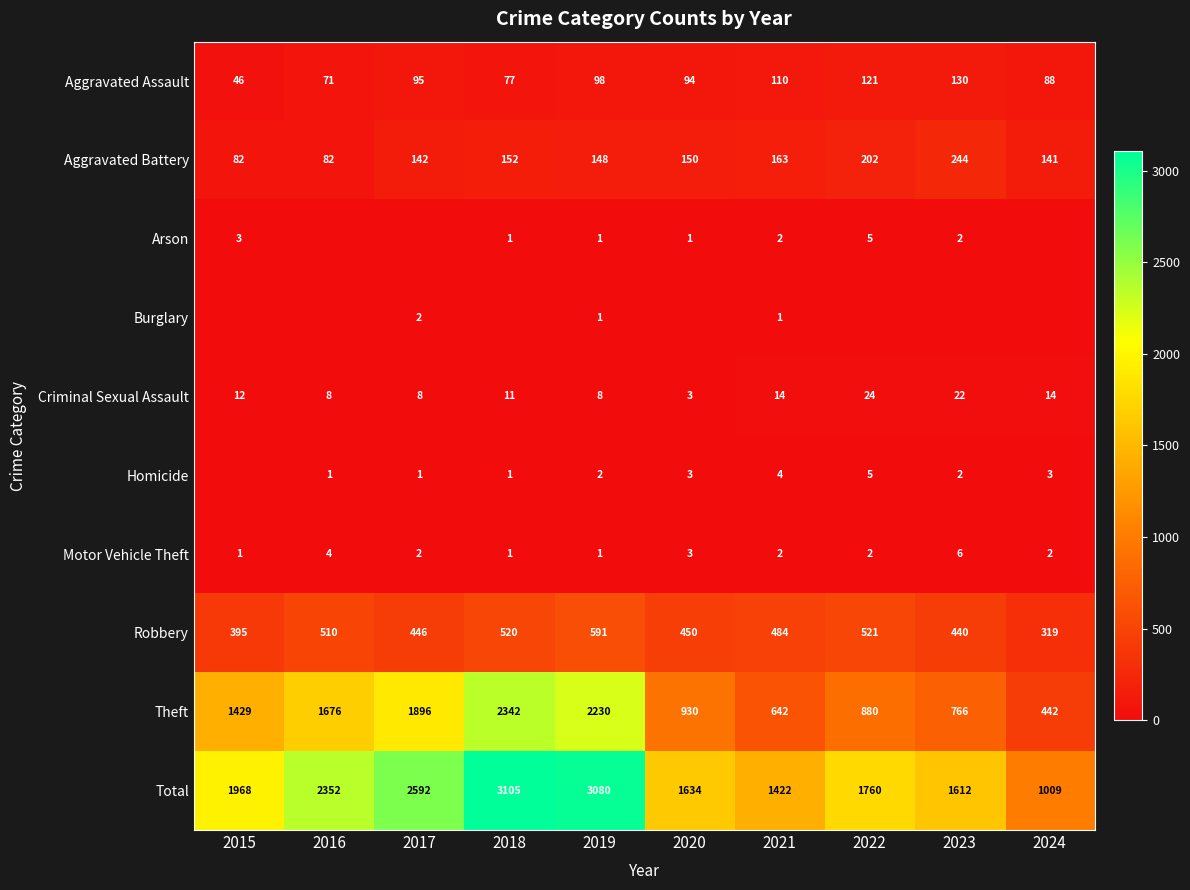

Which has a higher value, 2016 or 2021?

2021